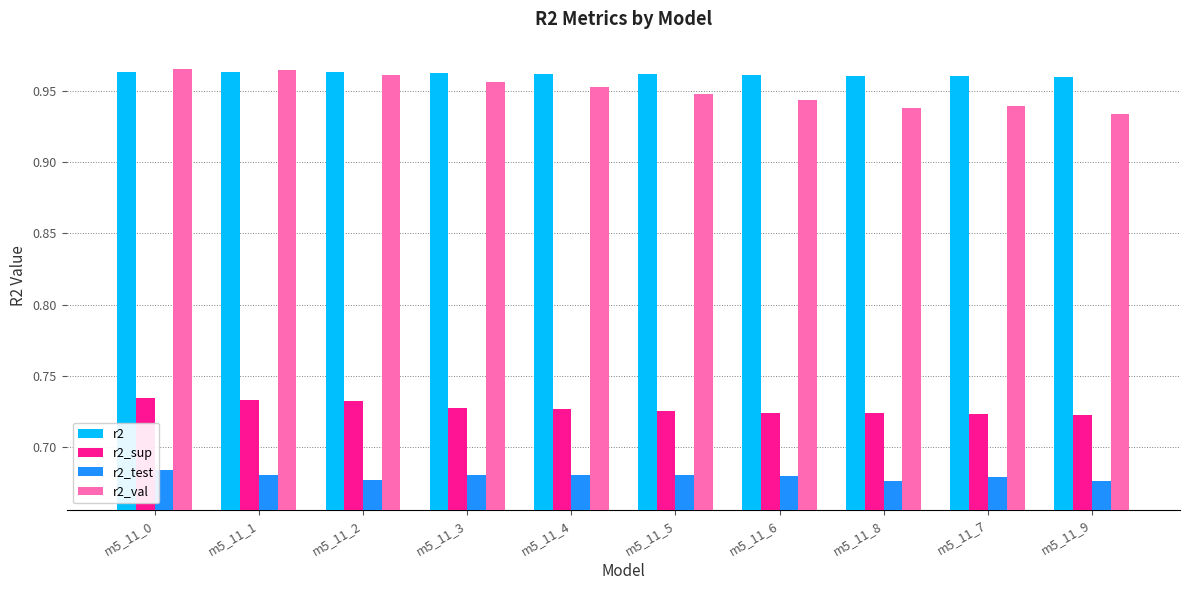

At m5_11_6, list the series in order from smallest to largest.

r2_test, r2_sup, r2_val, r2